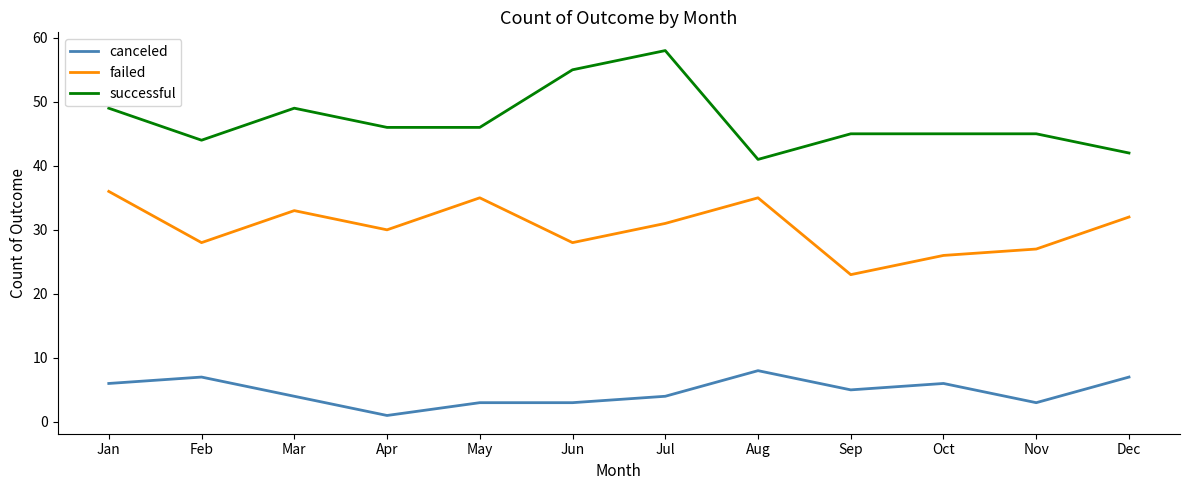

True or false: successful and failed intersect in this chart.

False